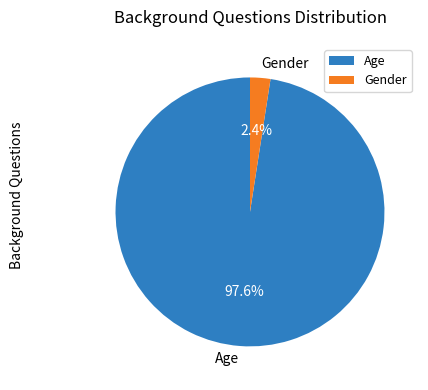

Which slice is the largest?

Age